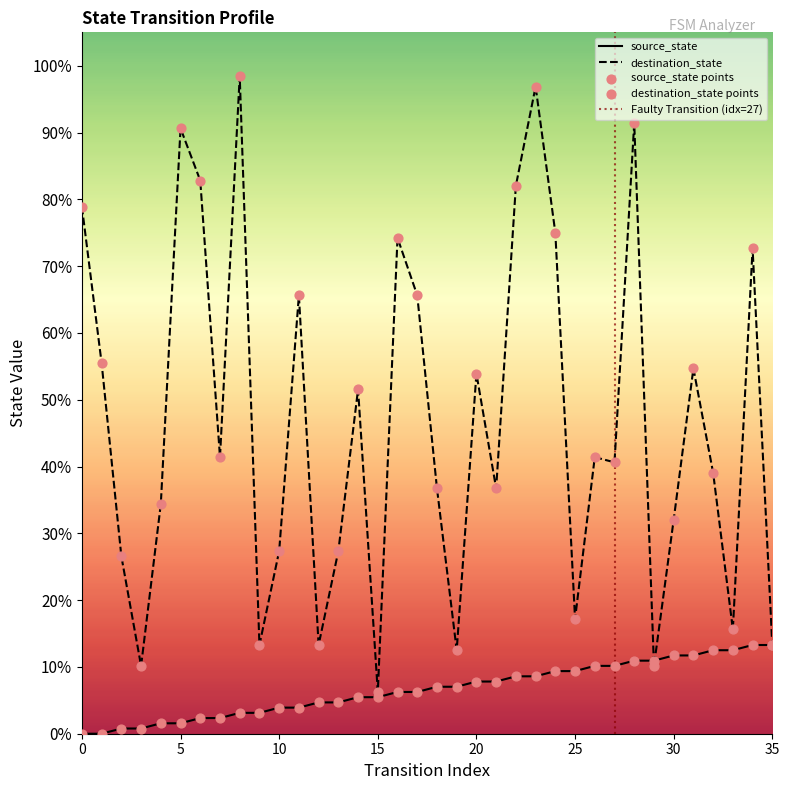

Which series has the largest total across all categories?

destination_state